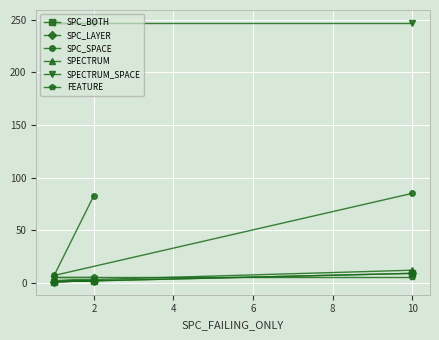

Is the value of SPC_SPACE at 0 greater than the value of FEATURE at 2?

Yes